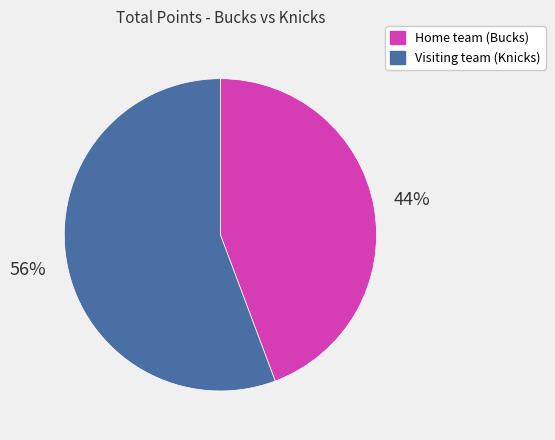

Which has a higher value, Visiting team (Knicks) or Home team (Bucks)?

Visiting team (Knicks)